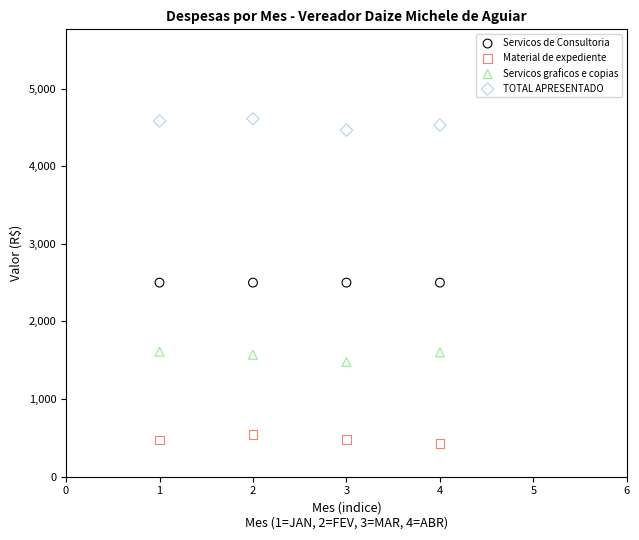

What are all the series names shown in the legend?

Servicos de Consultoria, Material de expediente, Servicos graficos e copias, TOTAL APRESENTADO